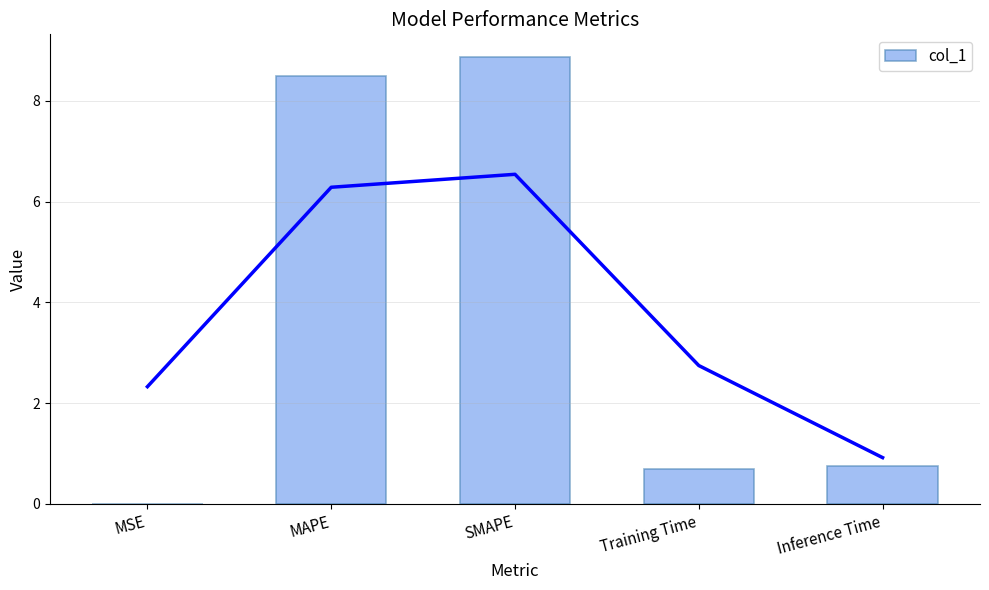

Are the bars horizontal?

No